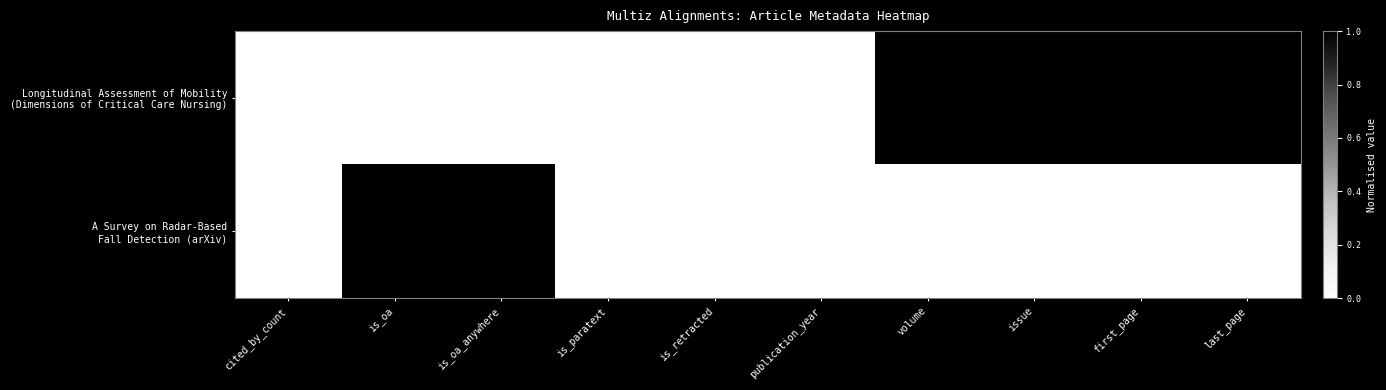

What is the spread (max minus min) of values at first_page?

234